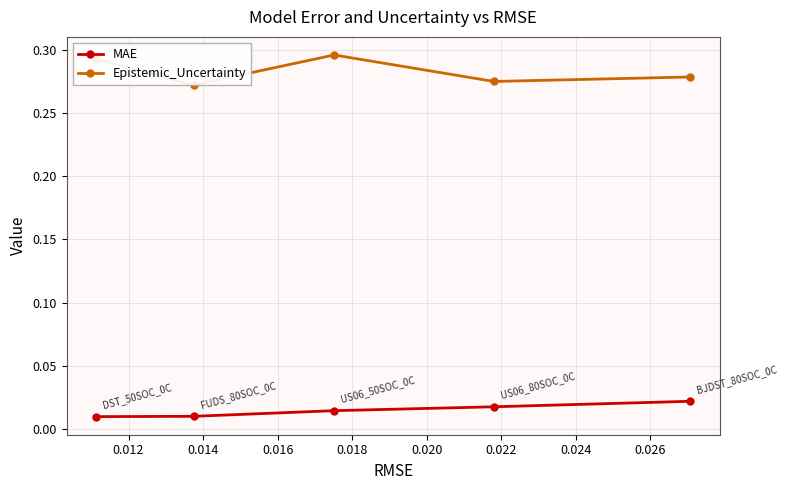

How many MAE values are between 0 and 1?

5